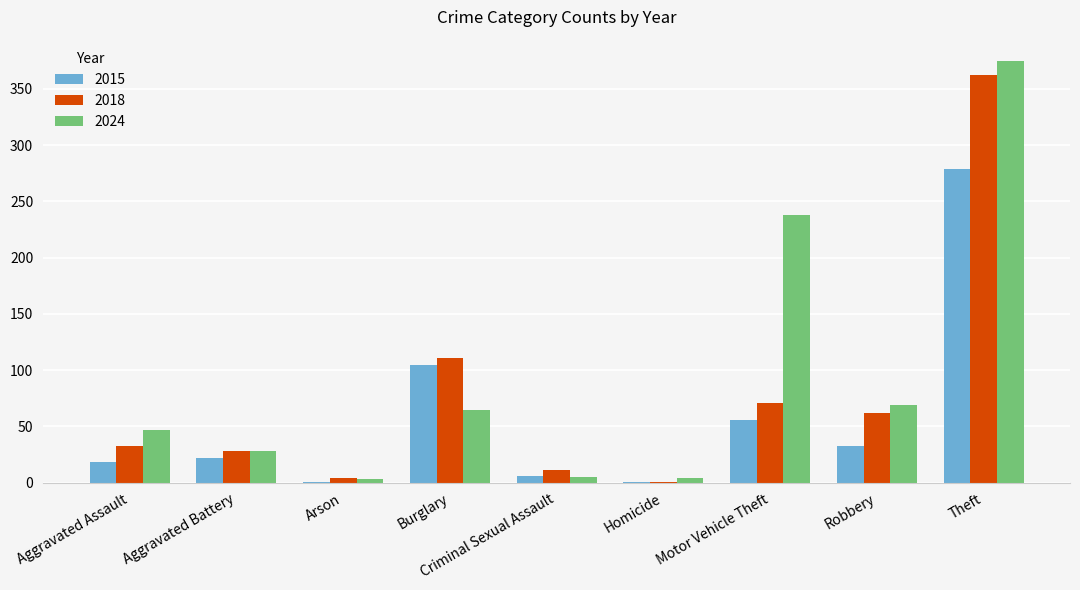

At which label does 2018 reach its peak?

Theft